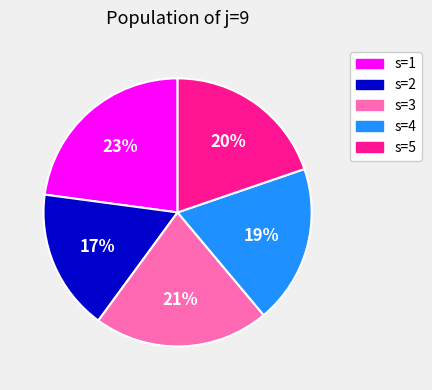

Which category has the smallest portion of the pie?

s=2